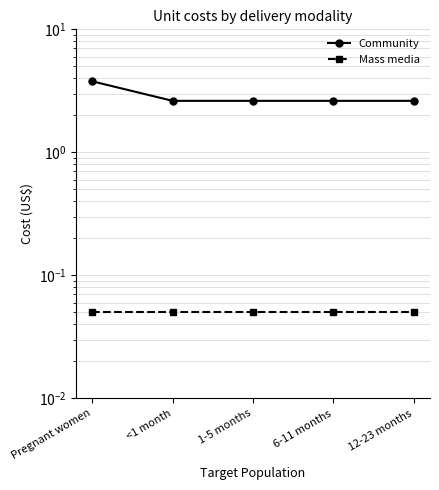

How many lines are shown in the chart?

2